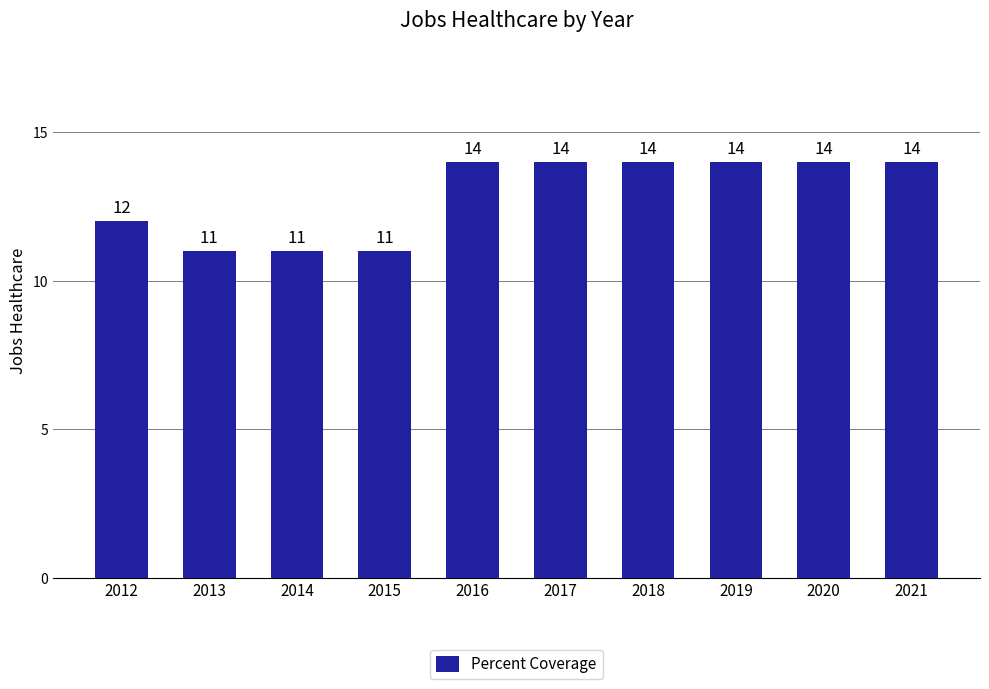

What is the difference between the maximum and minimum values?

3